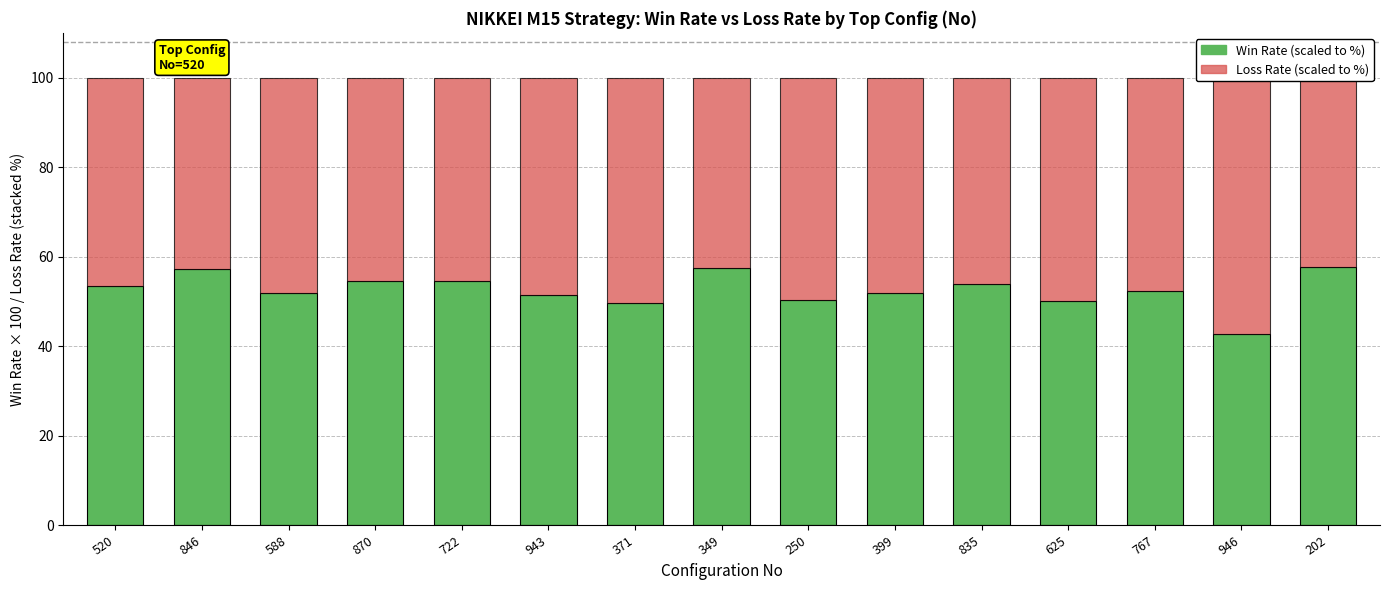

Which series changed the most between 943 and 399?

Win Rate (scaled)